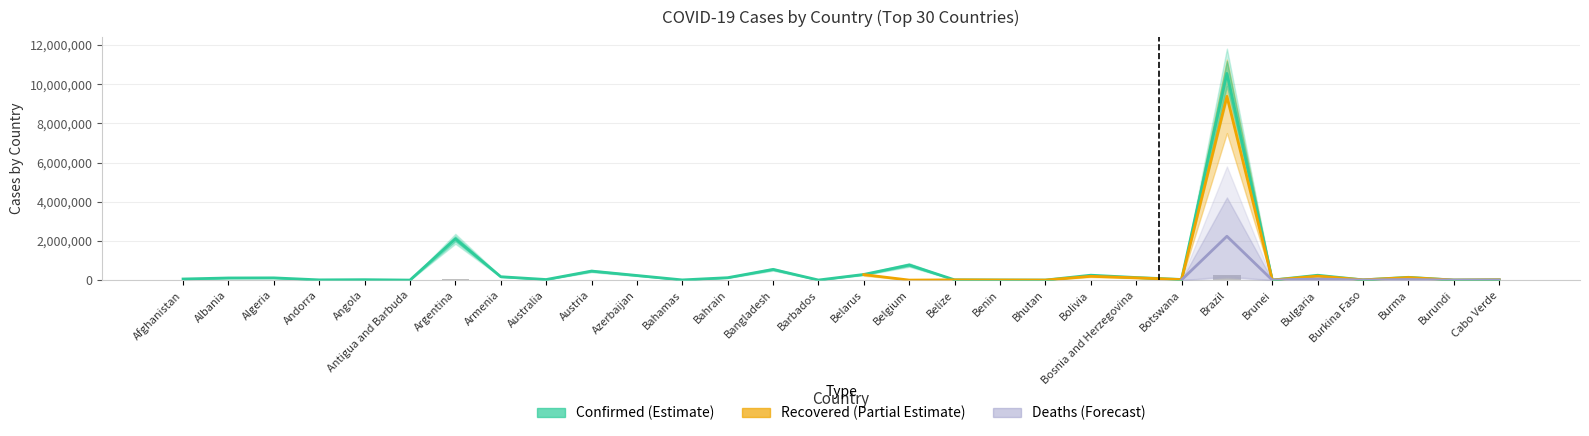

What is the greatest value displayed?

10551259